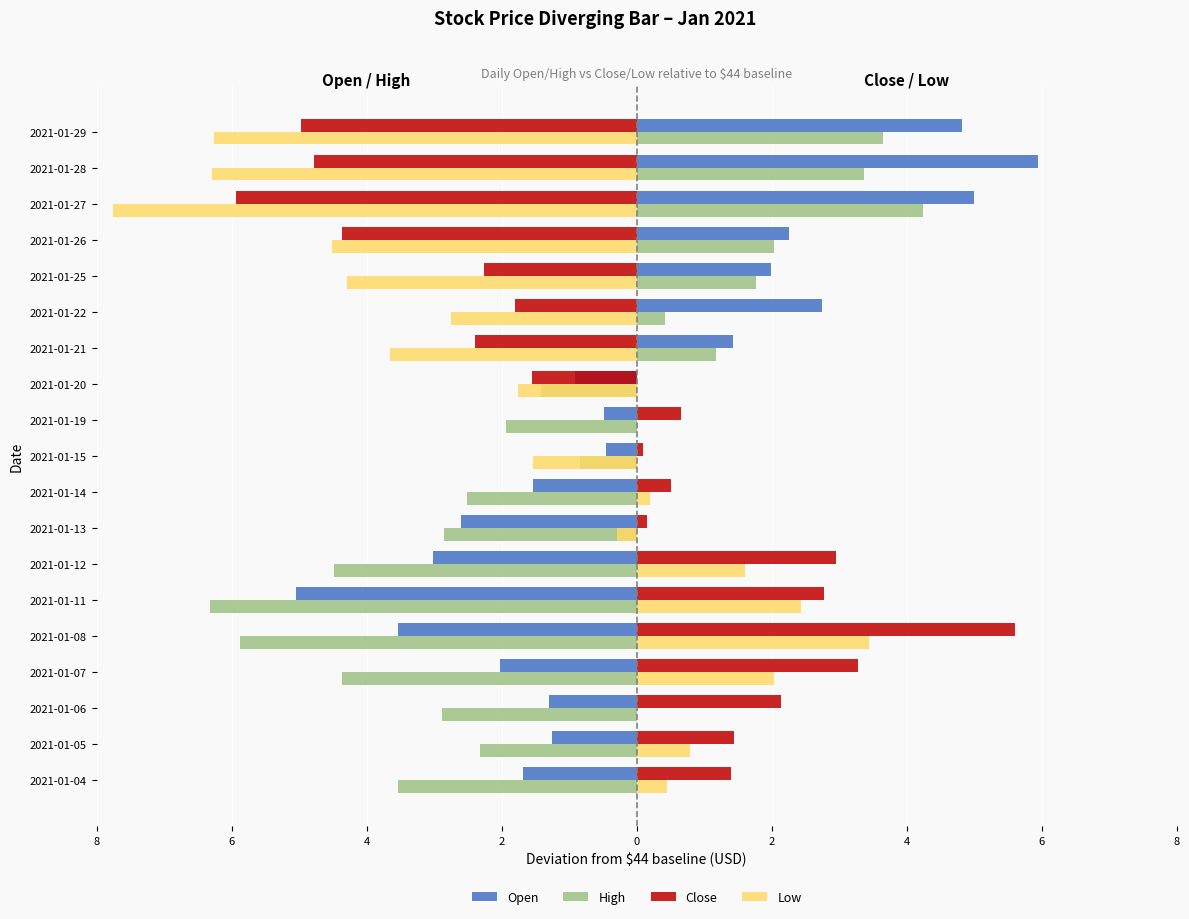

What are all the series names shown in the legend?

Open, High, Close, Low